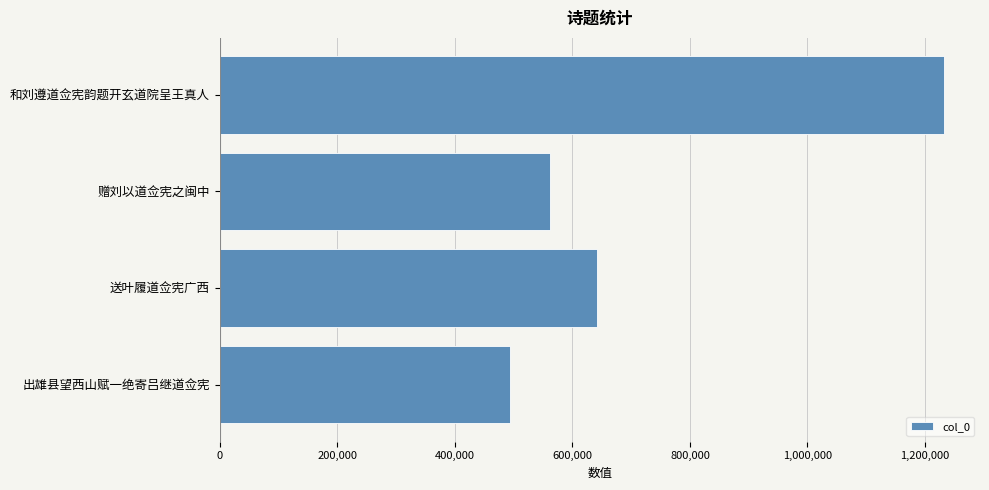

What is the change in value from 和刘遵道佥宪韵题开玄道院呈王真人 to 送叶履道佥宪广西?

-589775